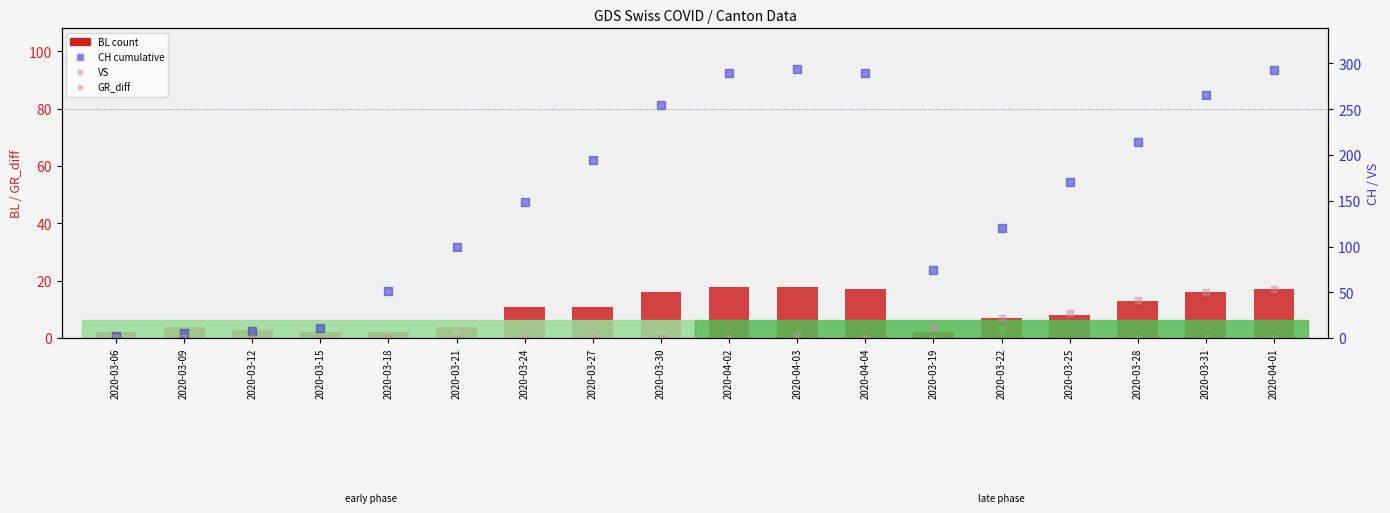

Which series has the largest Y range (max minus min)?

CH (cumulative)